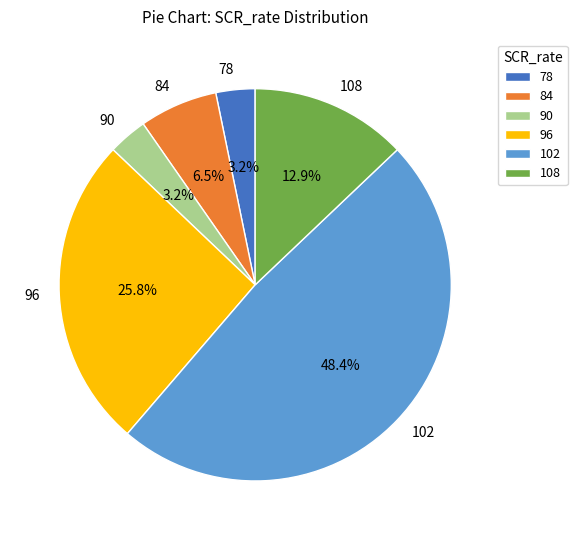

Is there any slice that represents more than half of the pie?

No